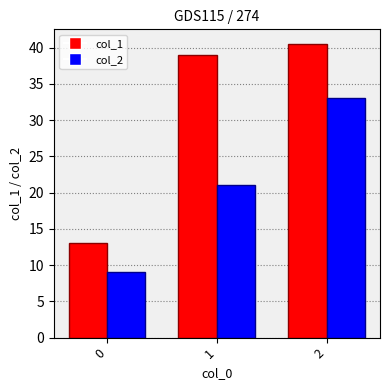

The col_2 series shows 33.0 at 2. True or false?

True